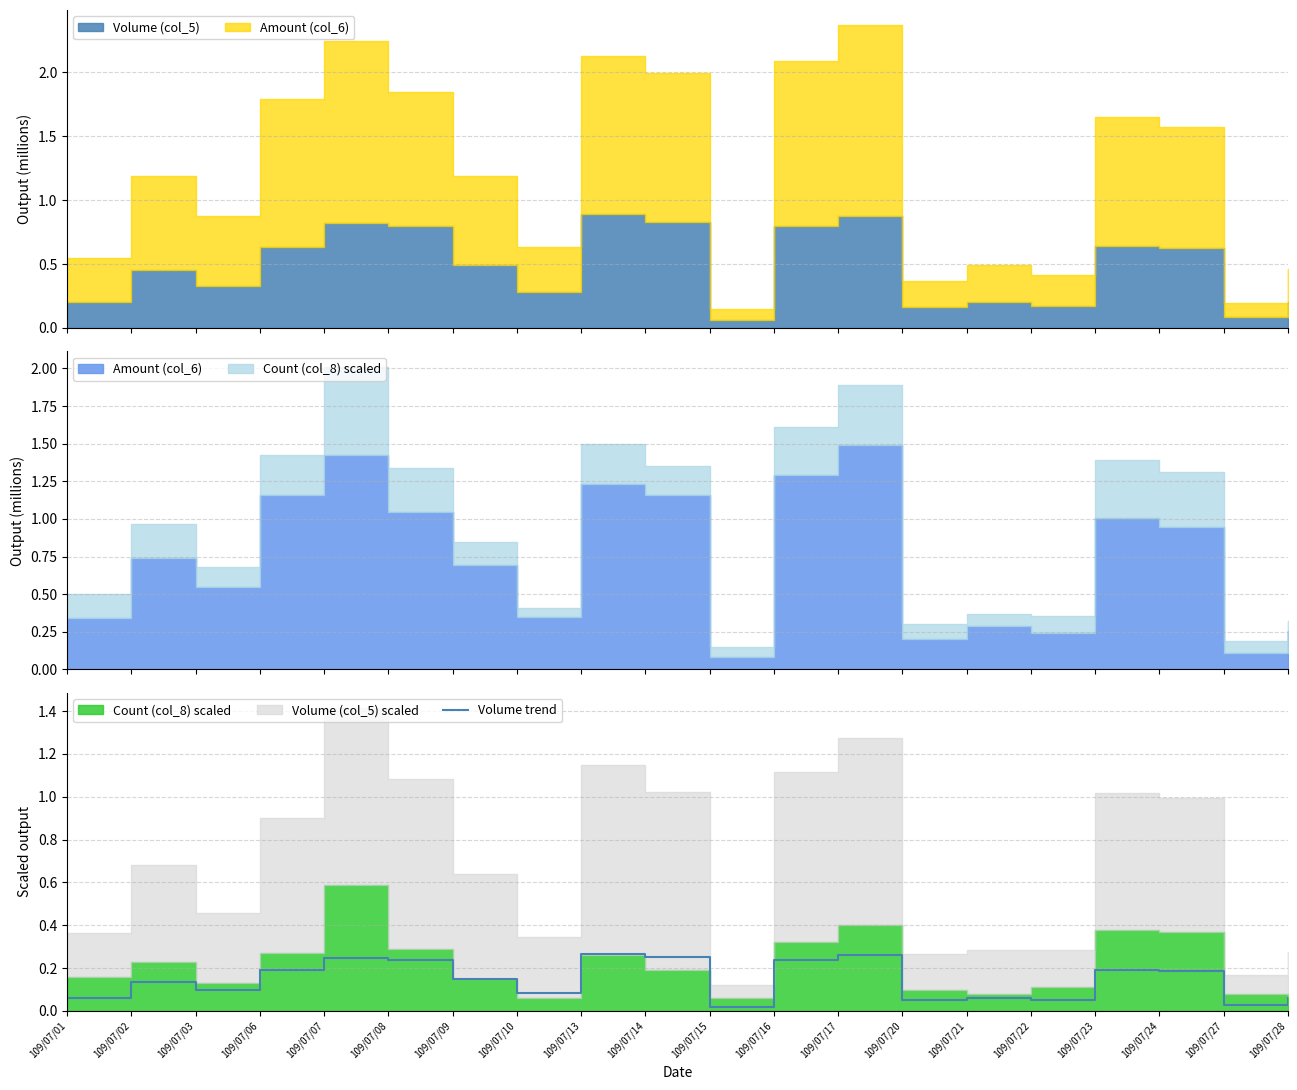

True or false: there are more than 1 points higher than both neighbors.

True